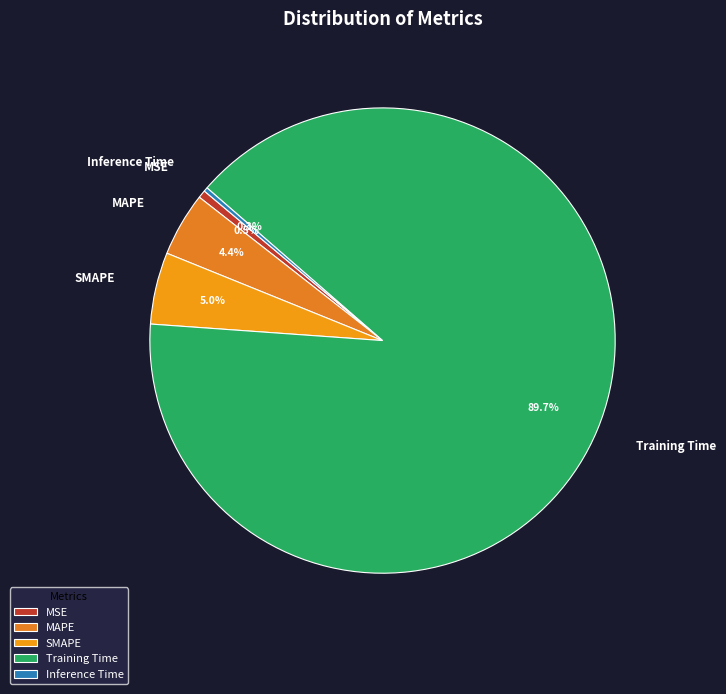

Which category has the biggest portion of the pie?

Training Time